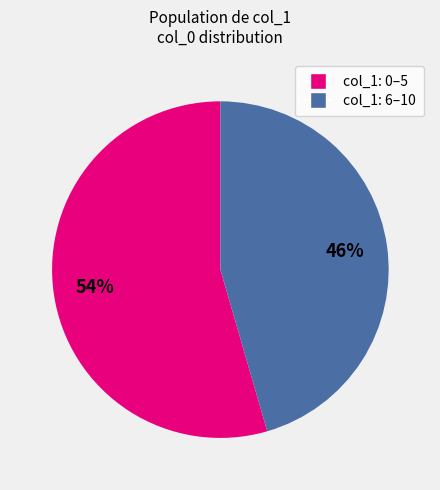

Is there any slice that represents more than half of the pie?

Yes